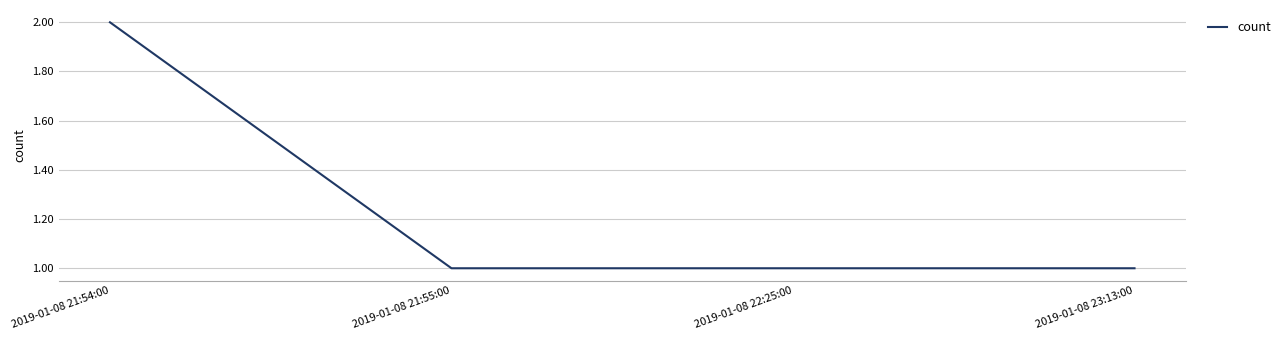

How many lines are shown in the chart?

1